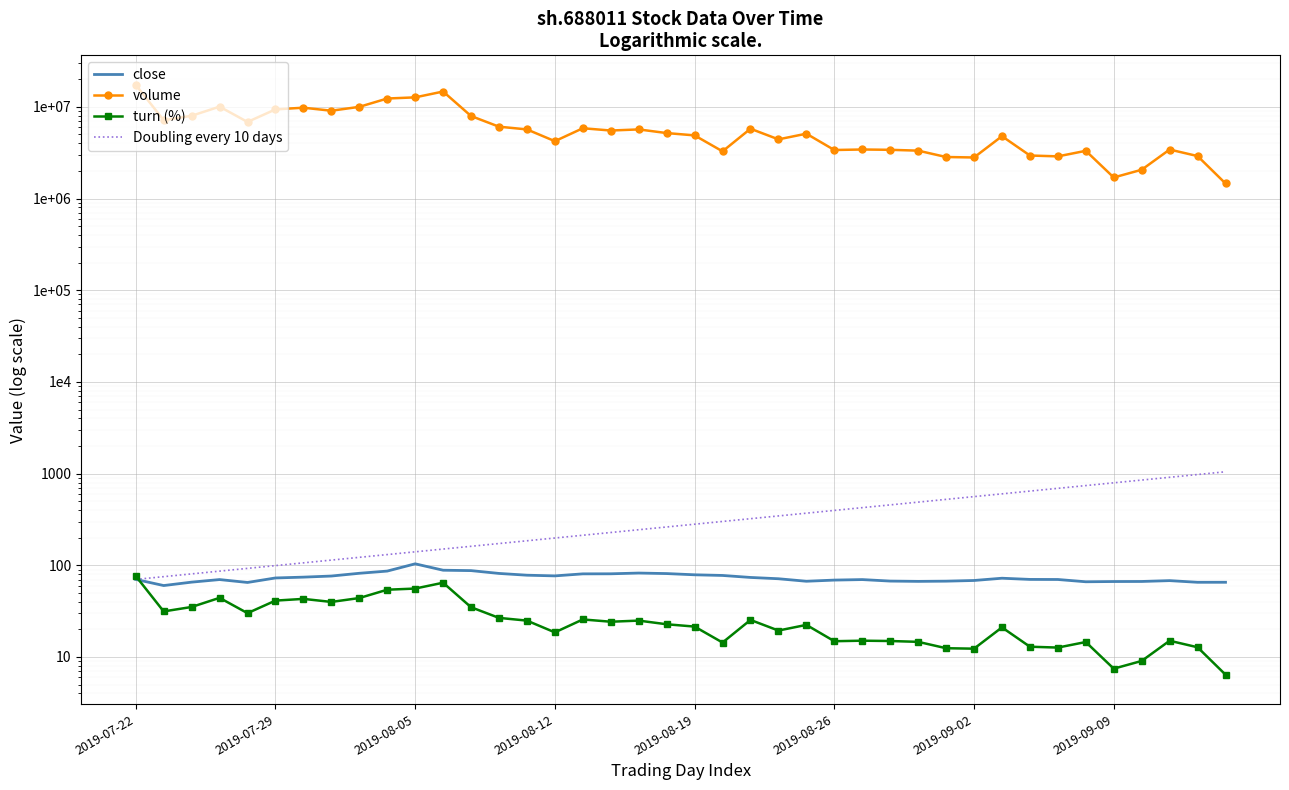

What is the sum of the volume values at 12 and 11?

22655931.0